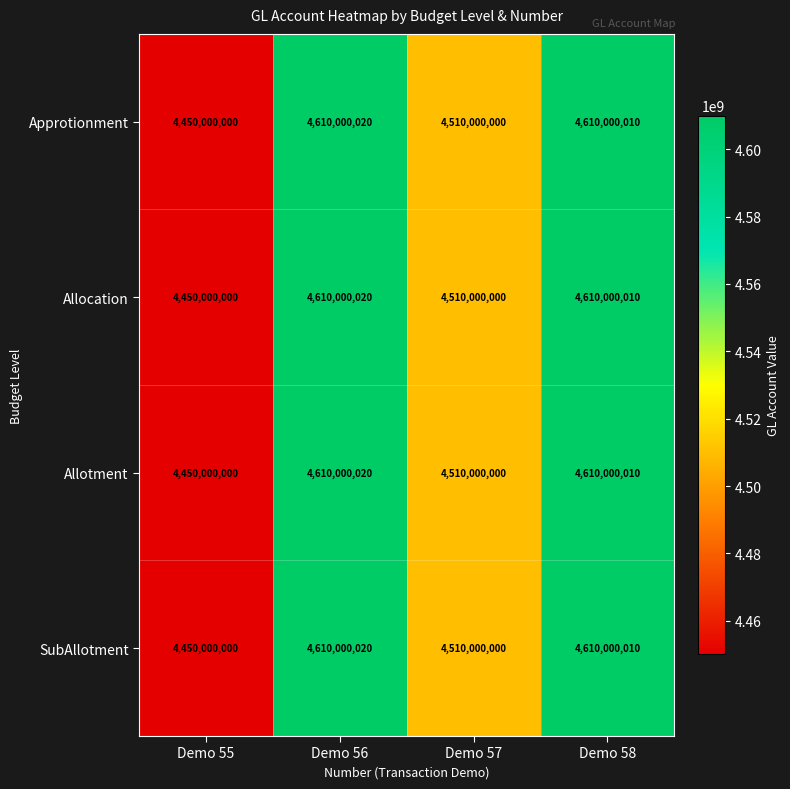

At which category is the sum across all series the highest?

Demo 56